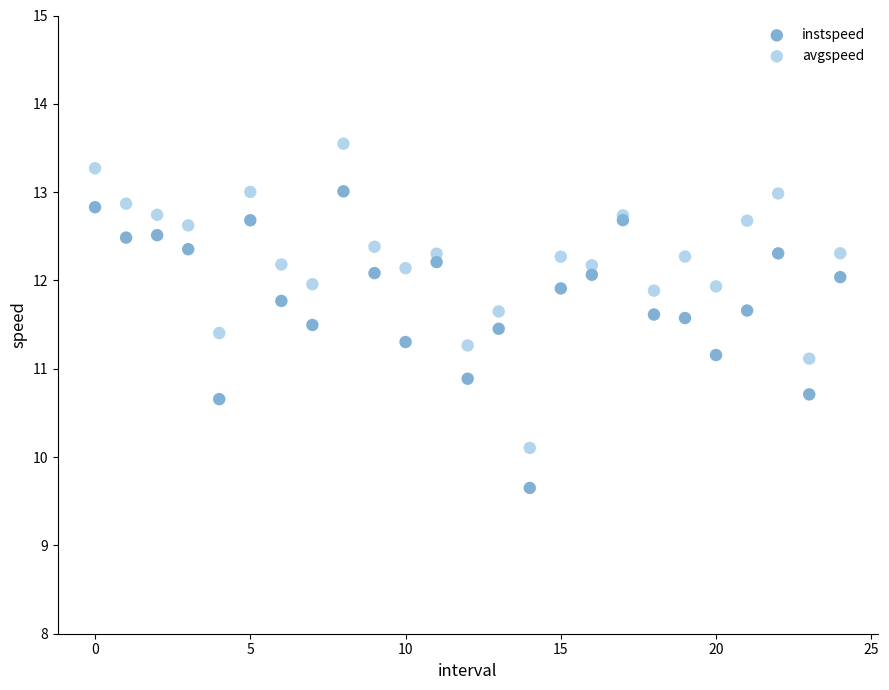

What are all the series names shown in the legend?

instspeed, avgspeed